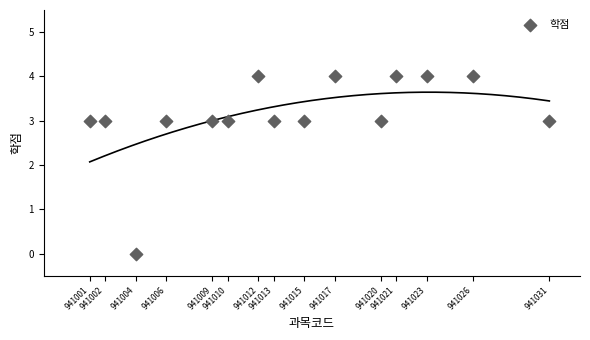

What is the range of X values (max minus min)?

30